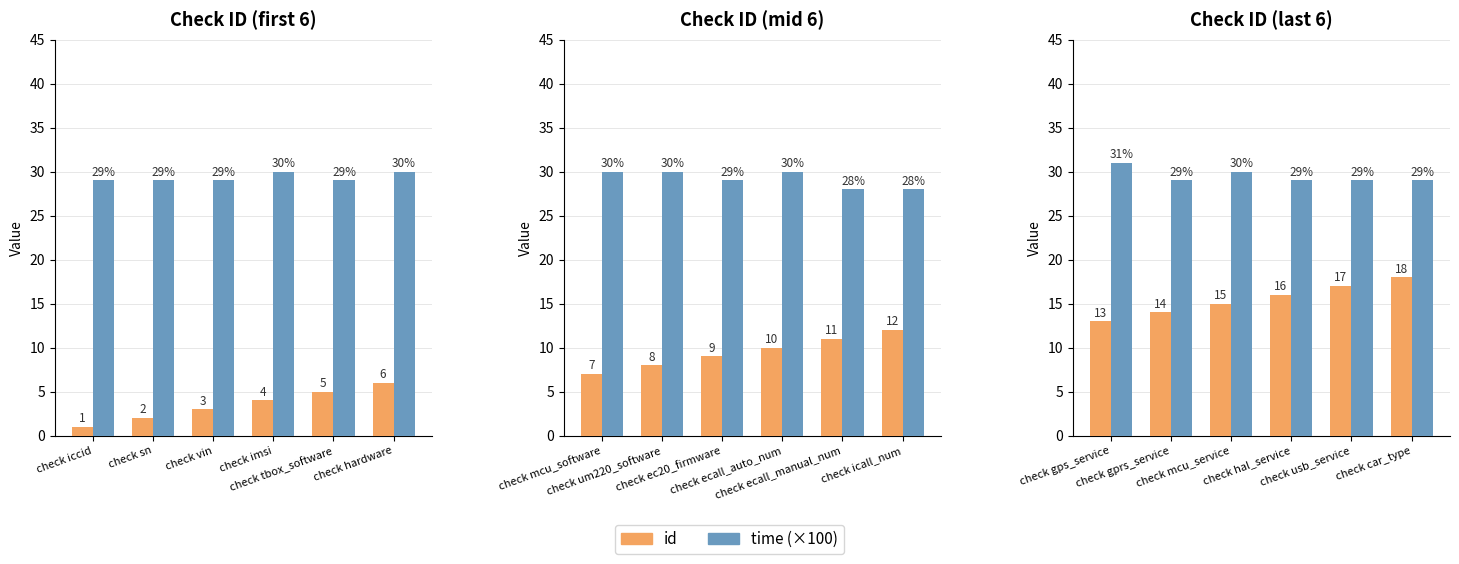

The value of time (×100) at check gprs_service is 16. True or false?

False